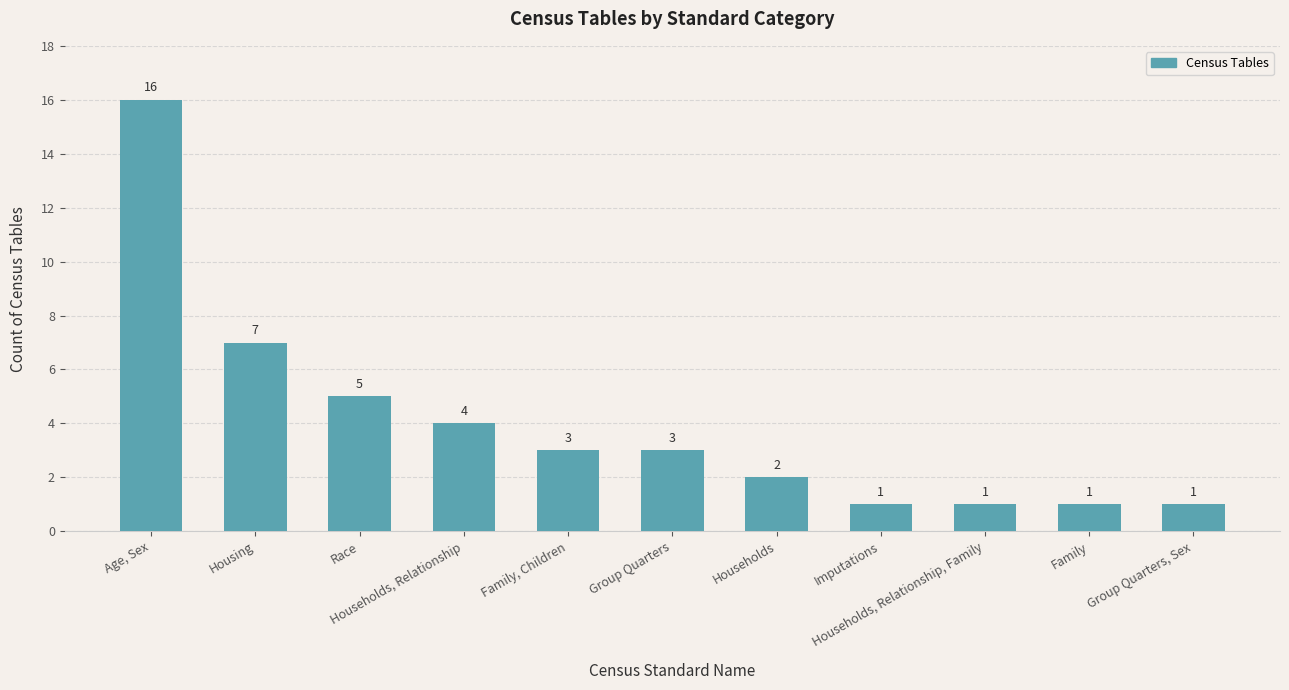

What is the difference between the maximum and second lowest values?

15